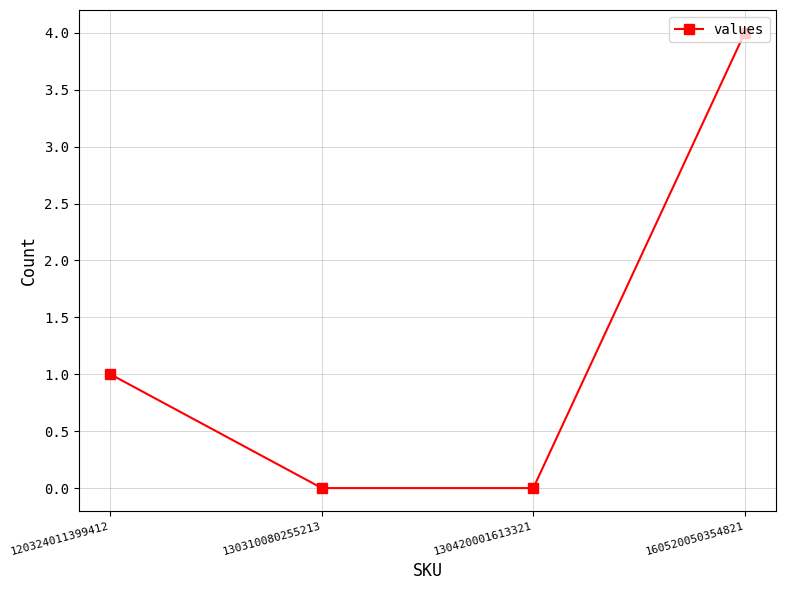

True or false: there are more than 0 points higher than both neighbors.

False